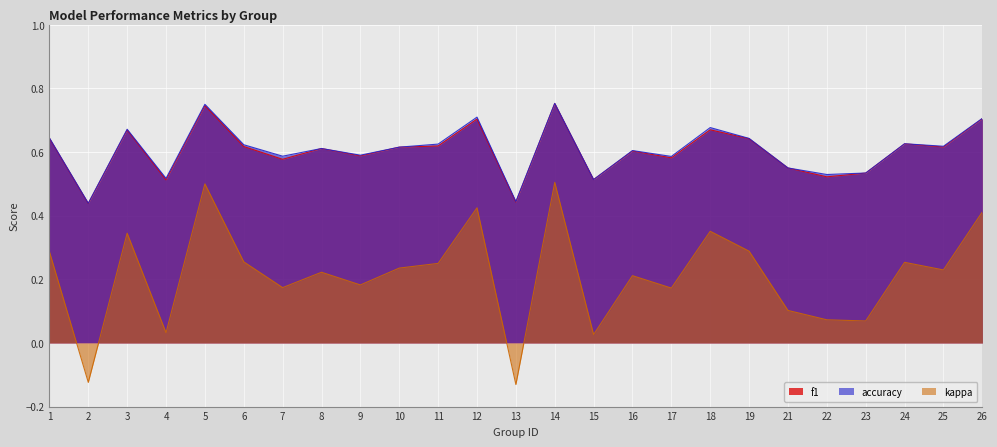

Where is the first local minimum for kappa?

2